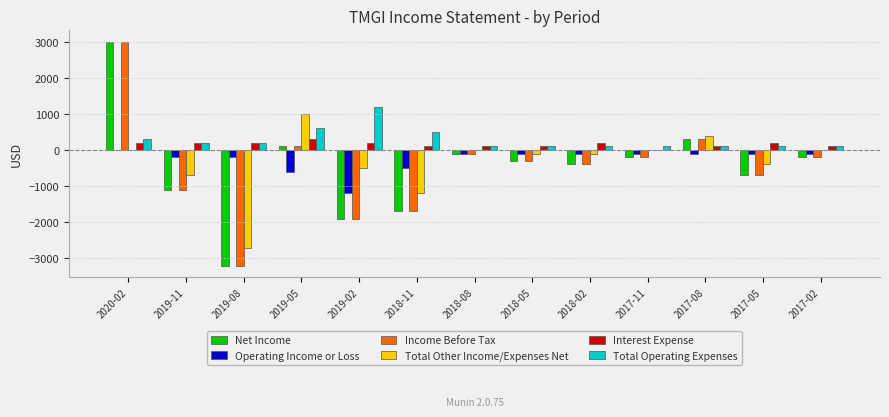

What are all the series names shown in the legend?

Net Income, Operating Income or Loss, Income Before Tax, Total Other Income/Expenses Net, Interest Expense, Total Operating Expenses